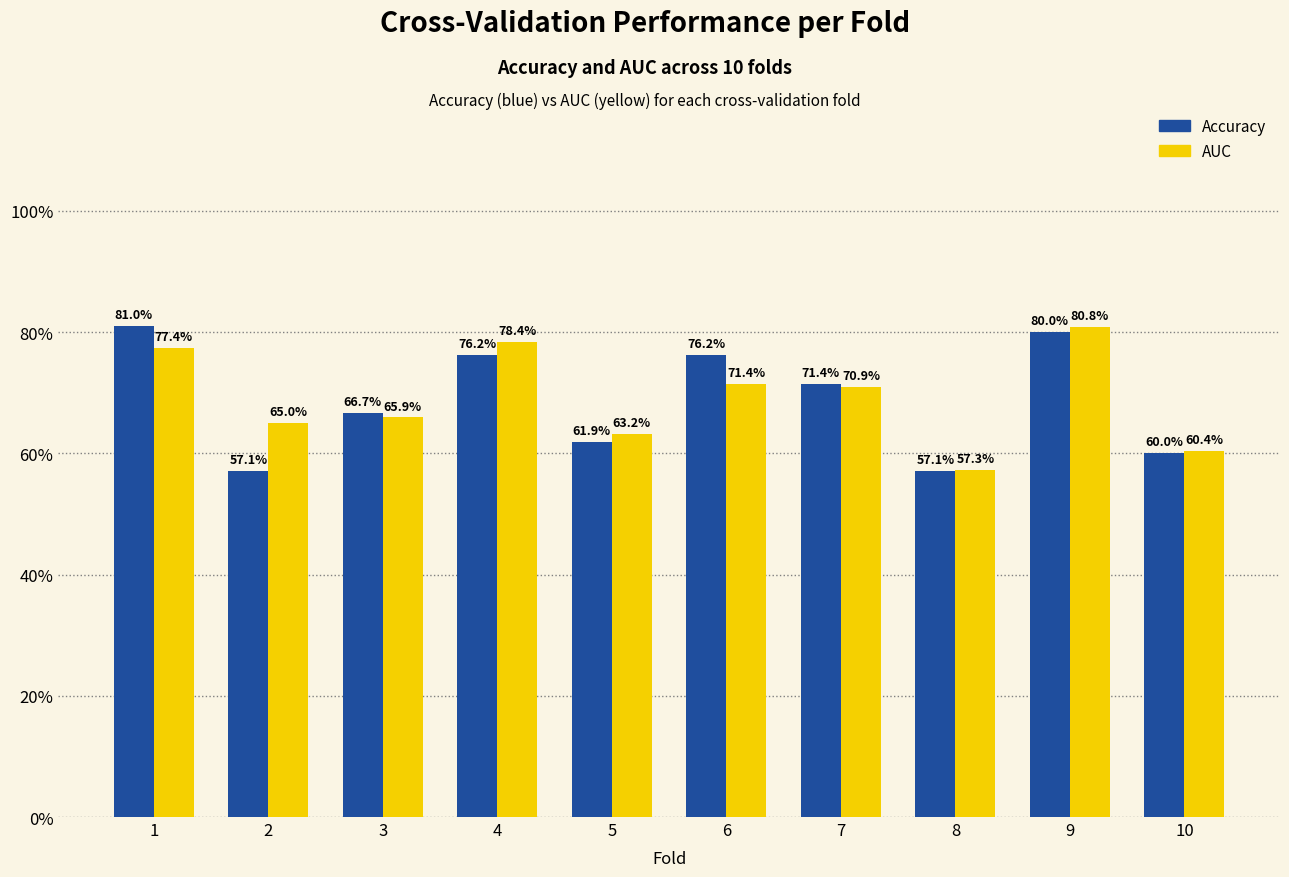

Does the chart contain stacked bars?

No